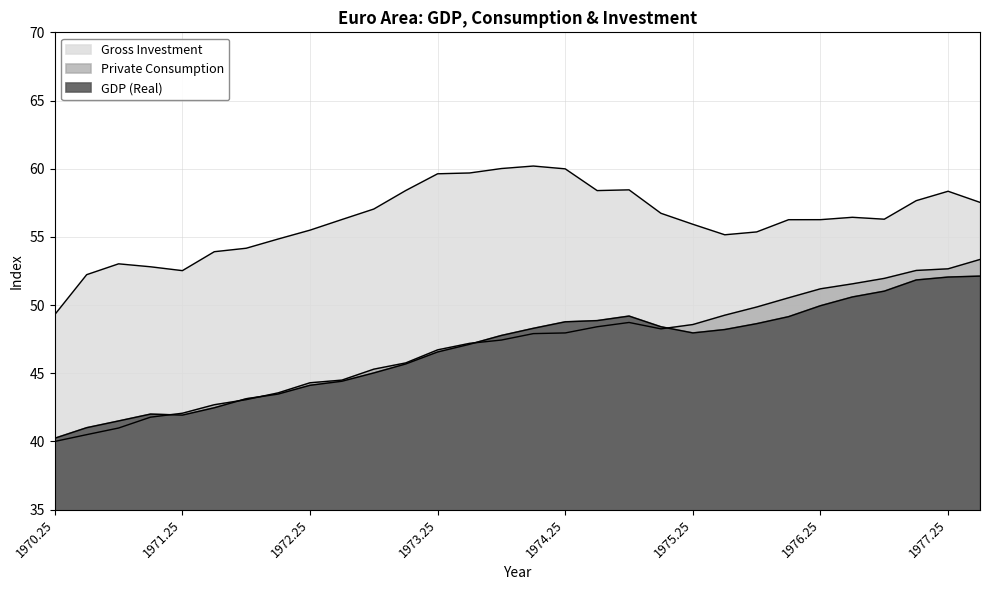

Read the GDP (Real) value at 1973.

45.7